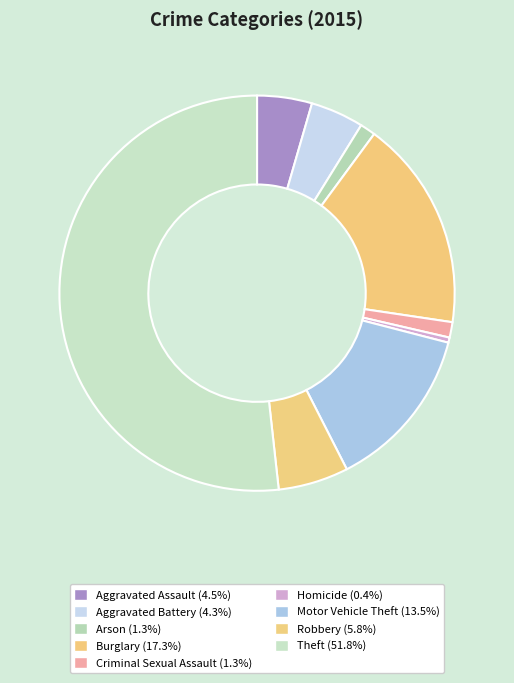

Between Robbery and Homicide, which is larger?

Robbery